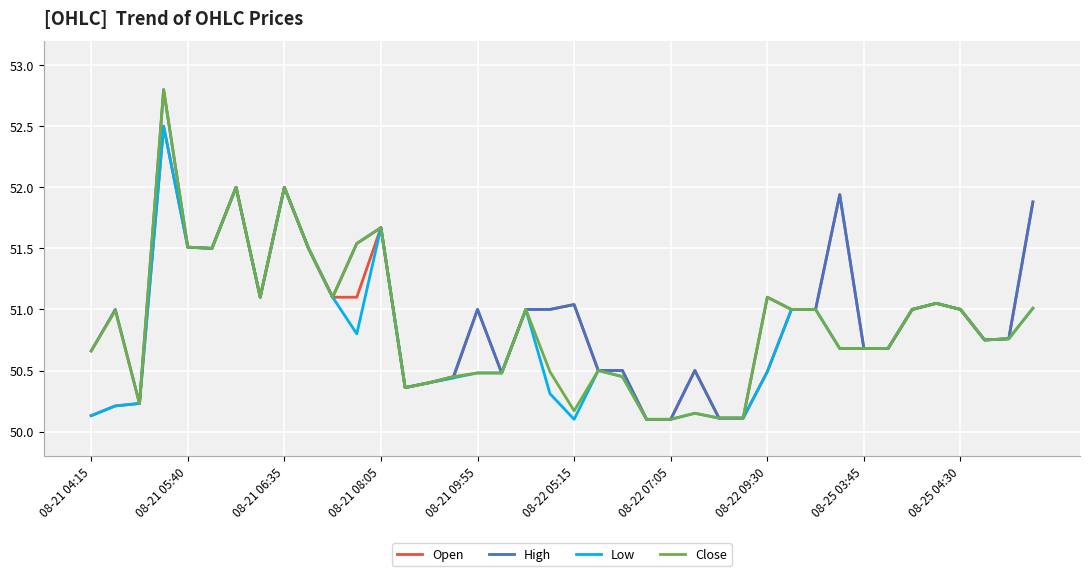

What are all the series names shown in the legend?

Open, High, Low, Close